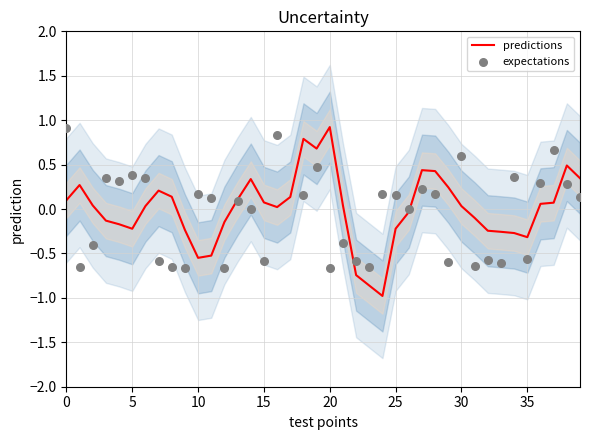

Which series contains the lowest Y value?

predictions